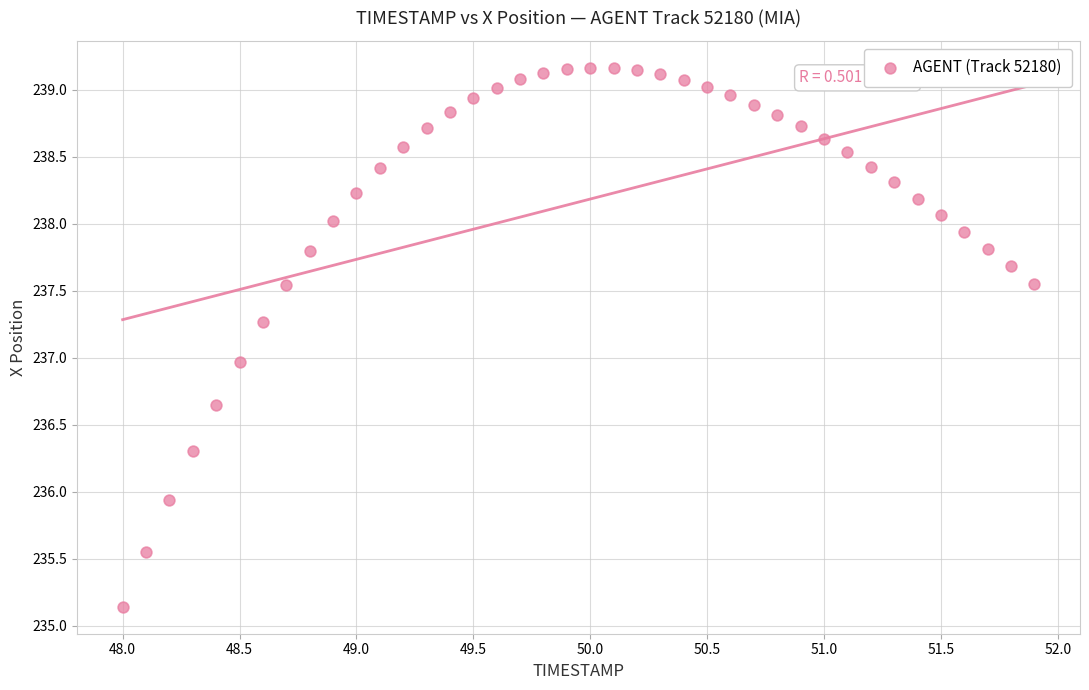

What is the range of Y values (max minus min)?

4.0